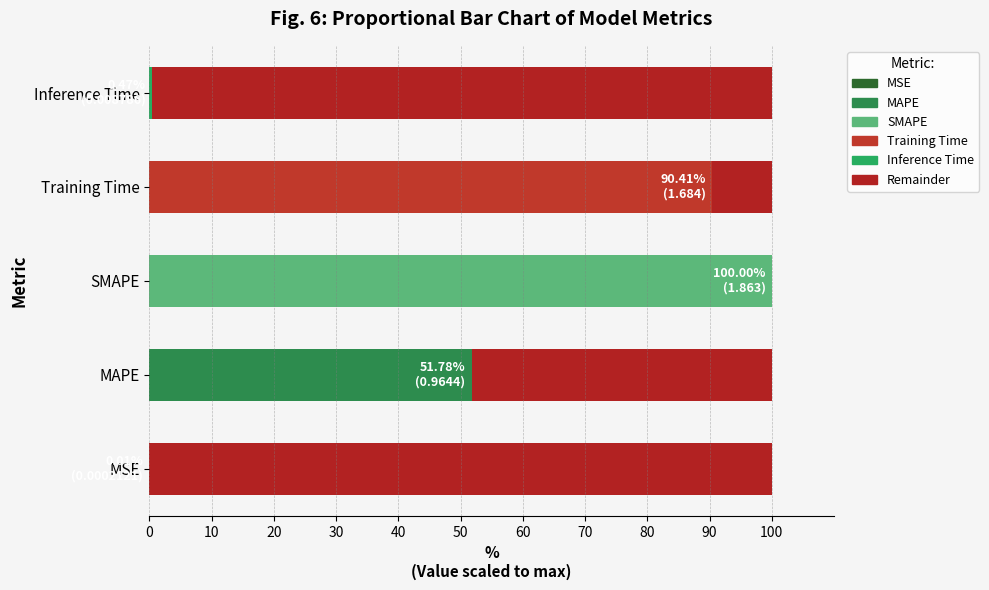

What is the total value across all series at MAPE?

100.0